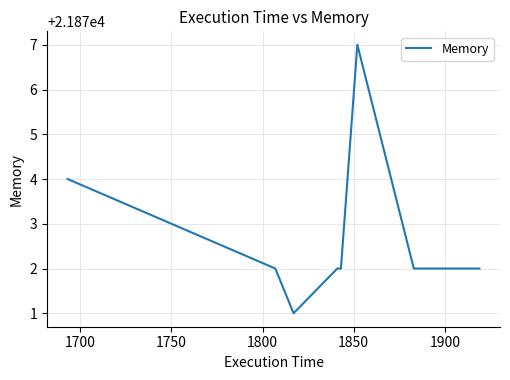

Does the chart have visible grid lines?

Yes